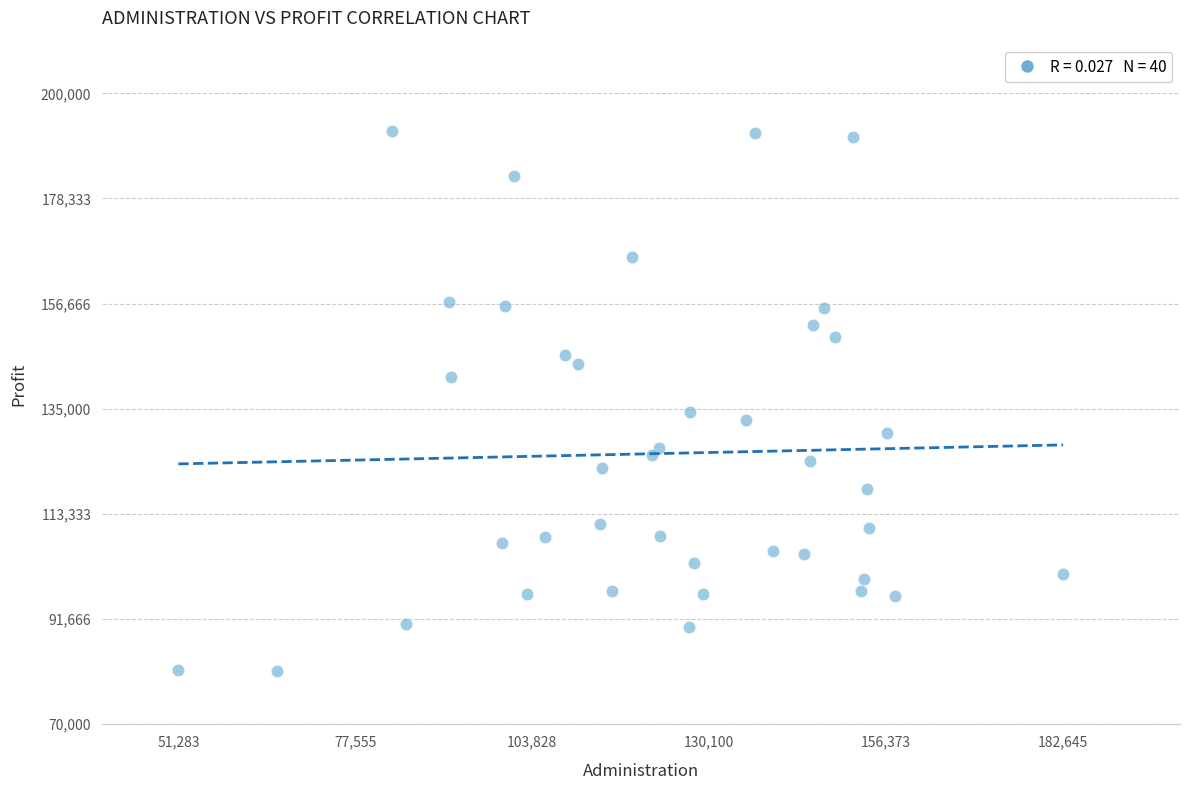

What is the range of X values (max minus min)?

131362.4